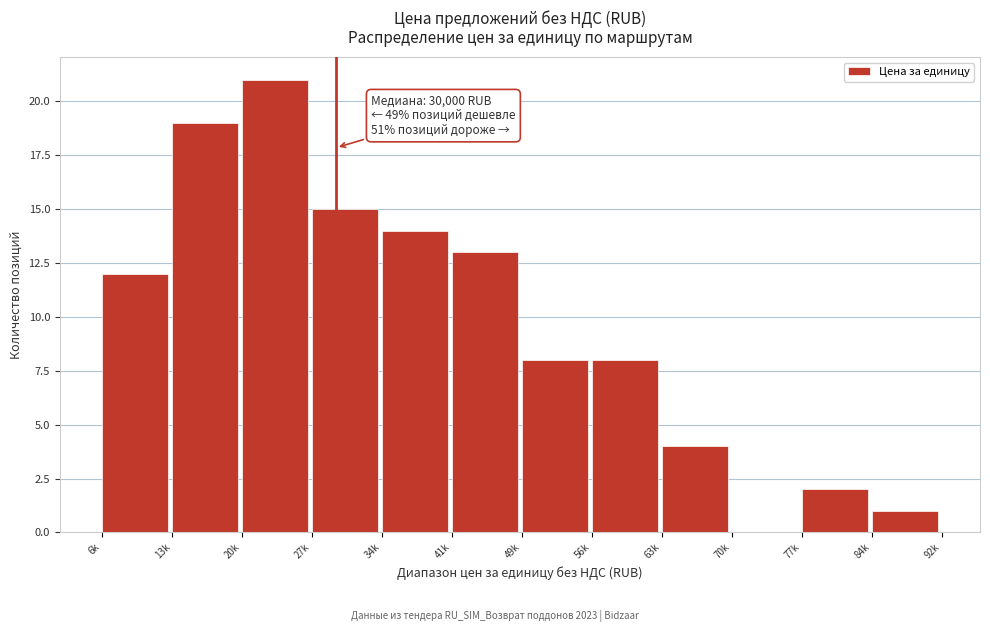

Reading left to right, list all the values displayed in this chart.

6k=12	13k=19	20k=21	27k=15	34k=14	41k=13	49k=8	56k=8	63k=4	70k=0	77k=2	84k=1